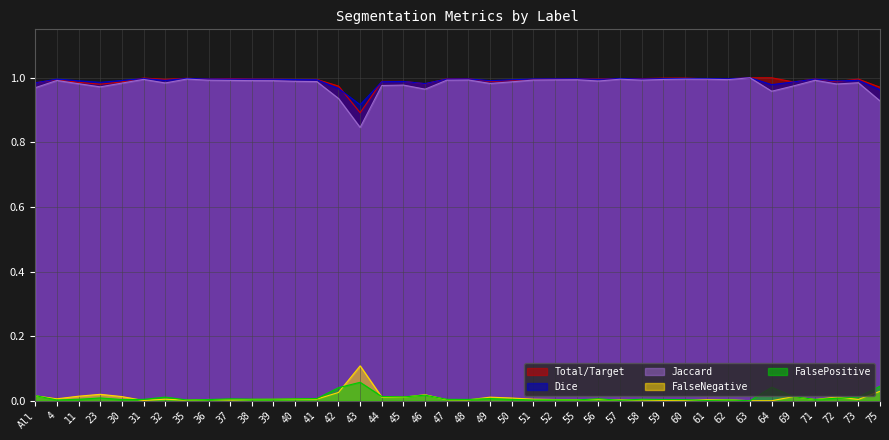

At how many categories does at least one series exceed 0?

40